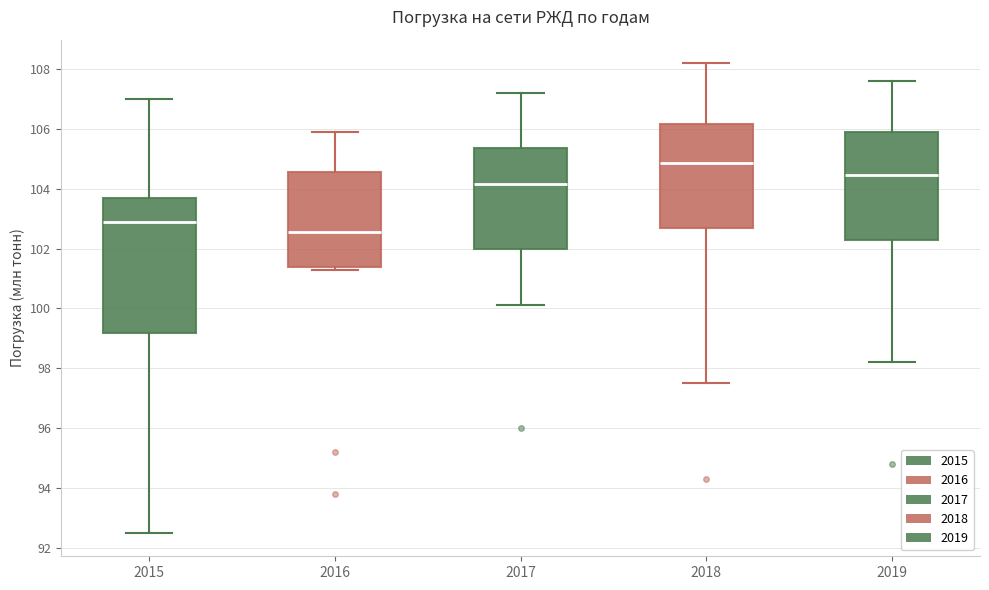

Comparing the boxes themselves (not the whiskers), which one is the tallest?

2015